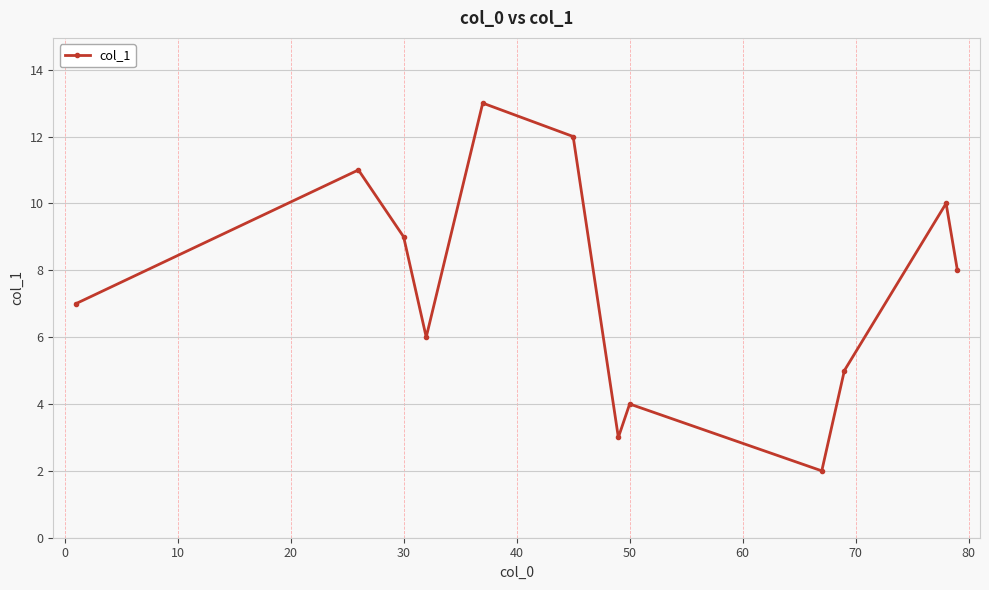

What is the value of the 6th point from the left?

12.0